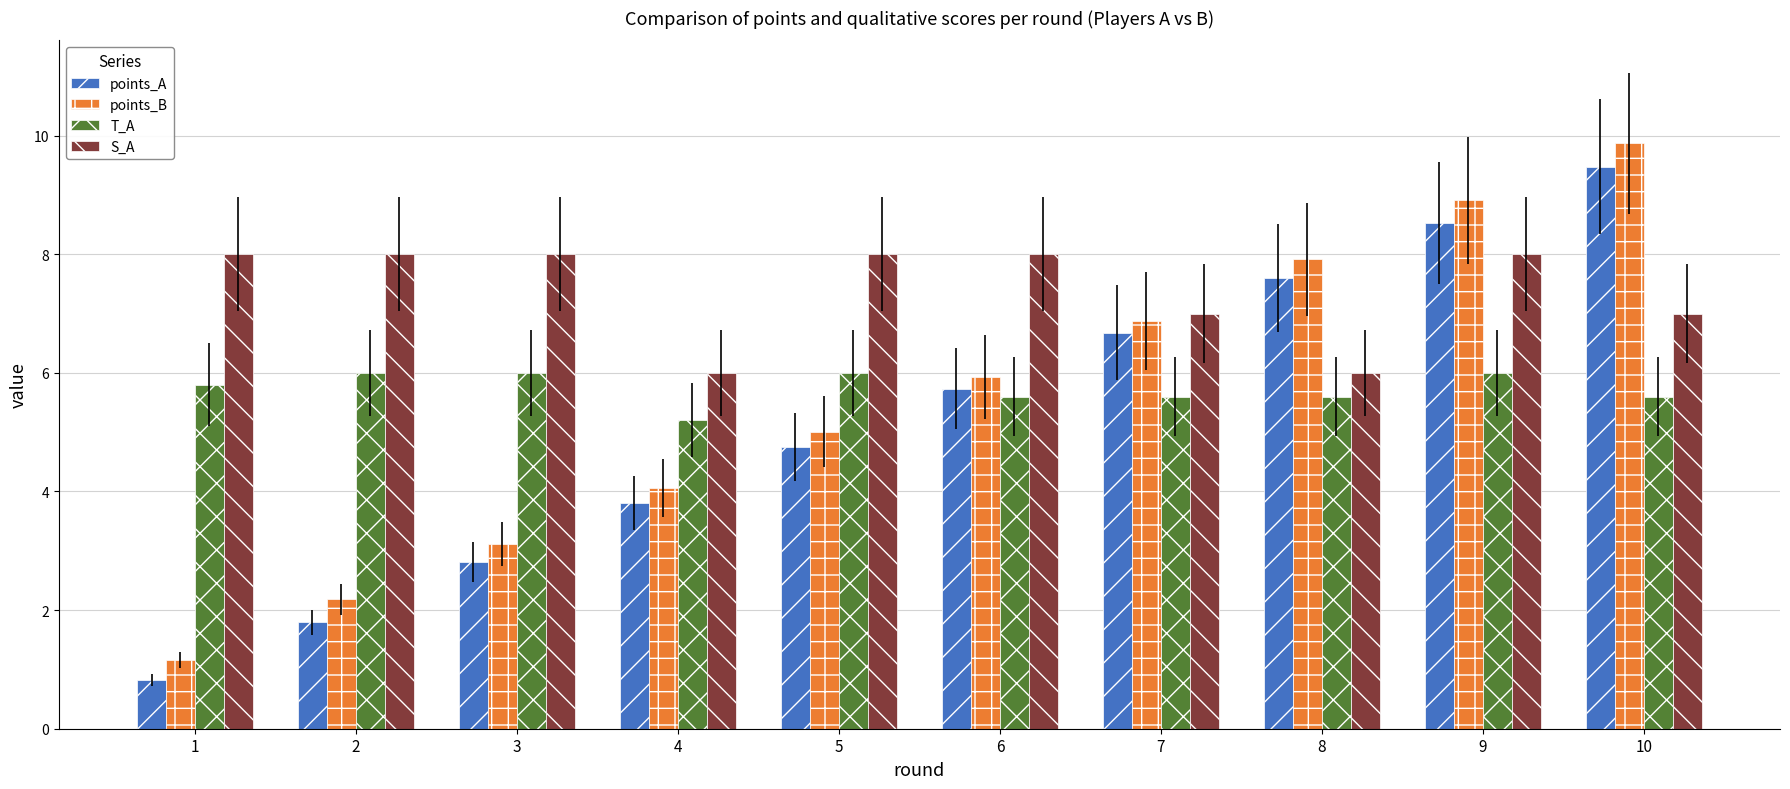

Which series has the largest total across all categories?

S_A